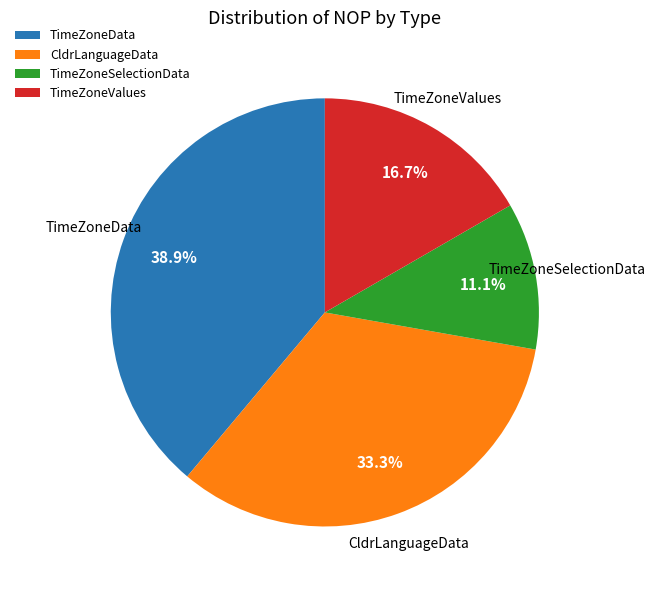

Rank the categories by value from lowest to highest.

TimeZoneSelectionData, TimeZoneValues, CldrLanguageData, TimeZoneData